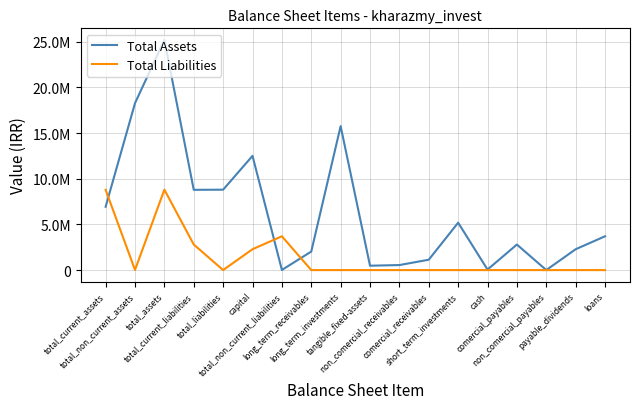

List the series in order of their peak value, highest first.

Total Assets, Total Liabilities